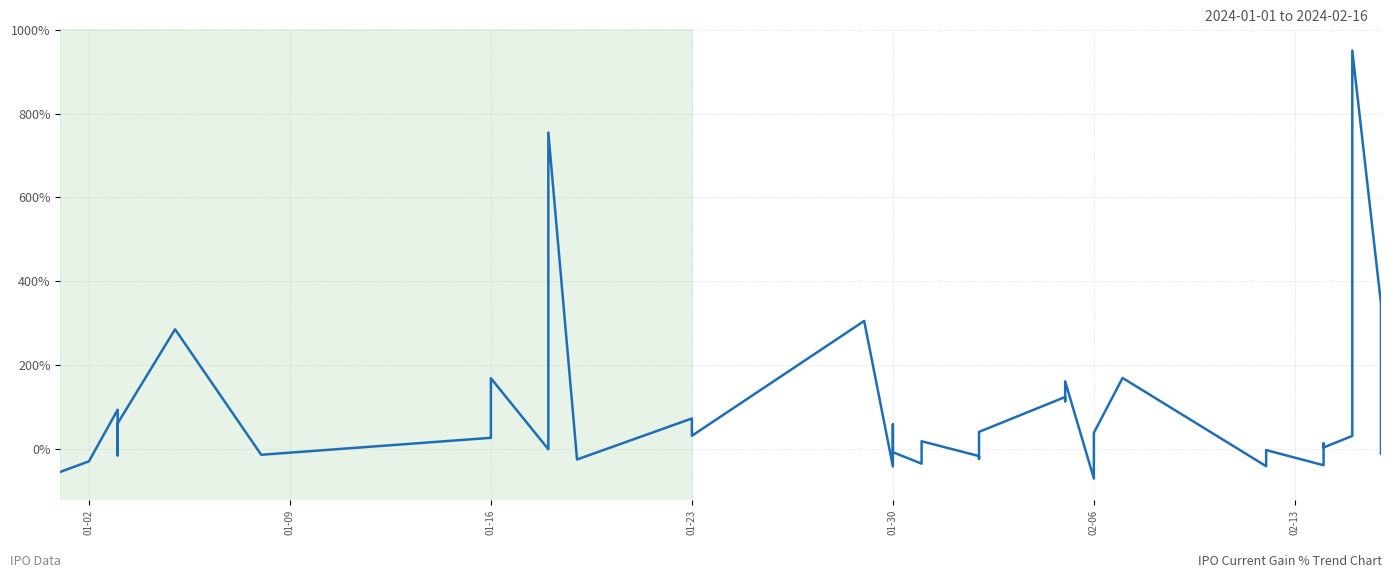

Count the number of values greater than 25.

20